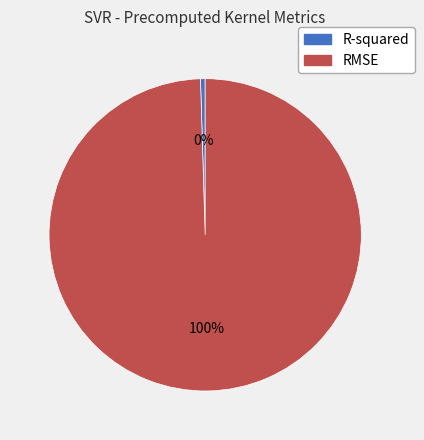

To the nearest percent, what percentage of the pie is RMSE?

100%